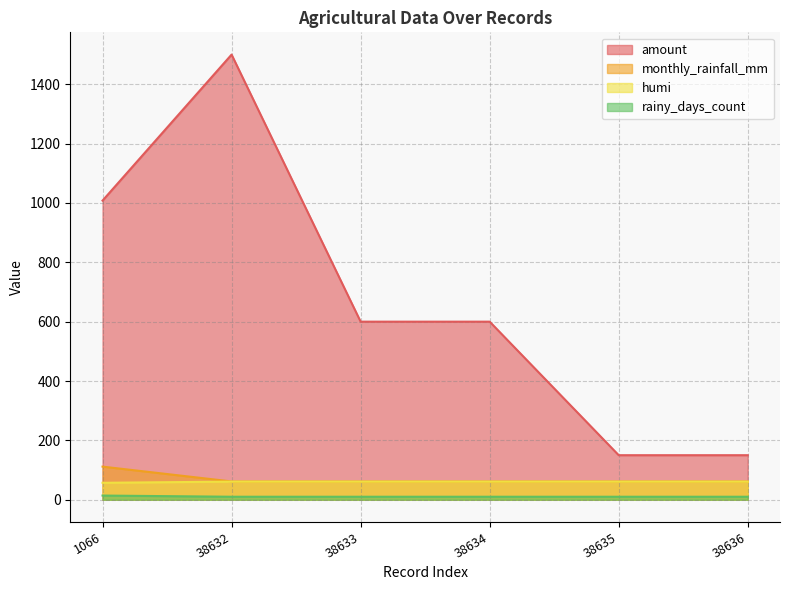

What is the average value of the monthly_rainfall_mm series?

69.8